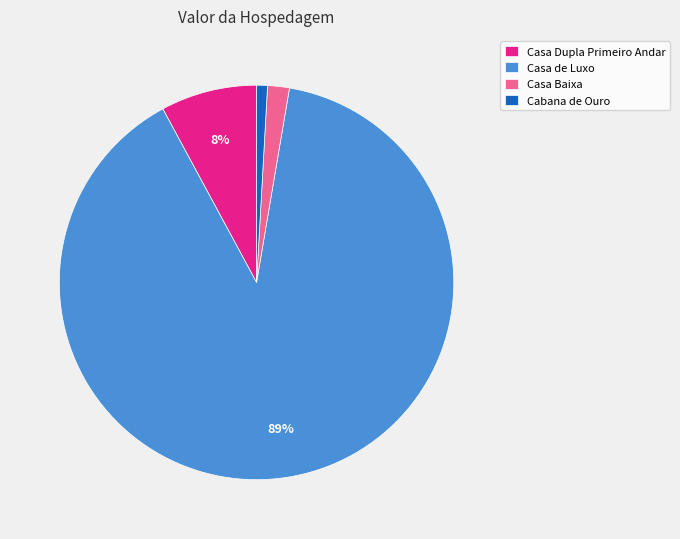

Combined, do Casa de Luxo and Cabana de Ouro account for over 50%?

Yes